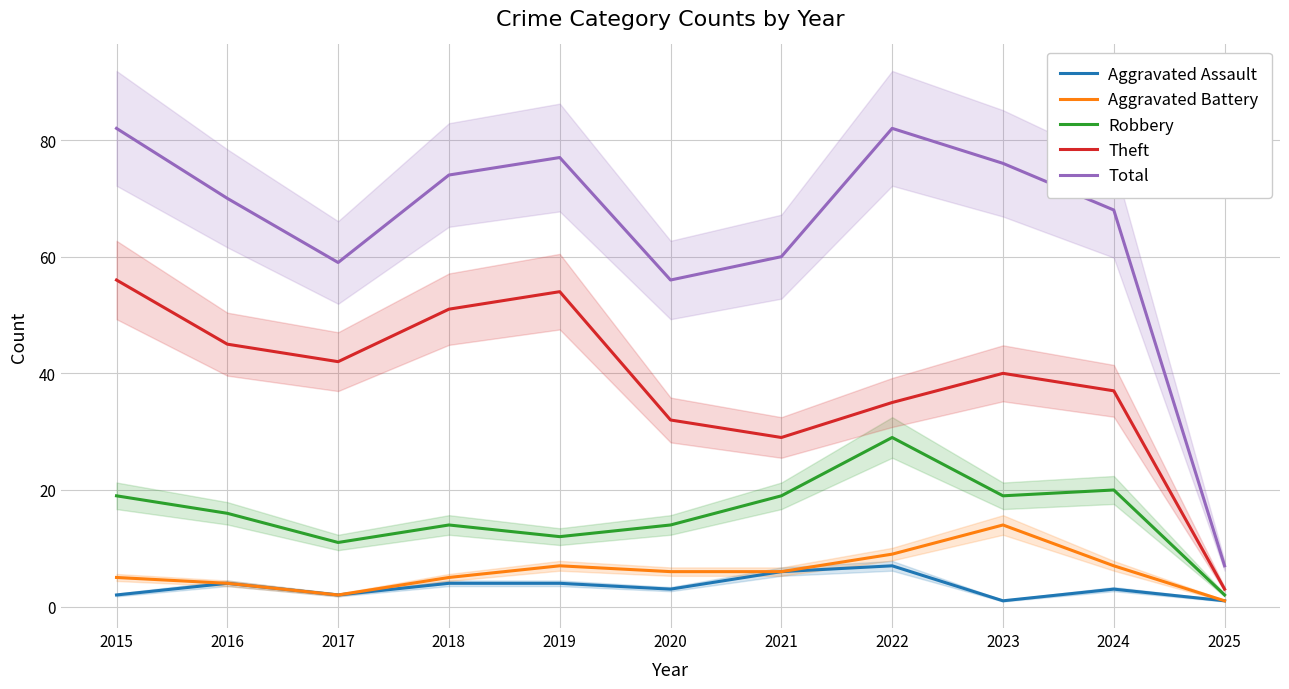

What is the minimum value for Robbery?

2